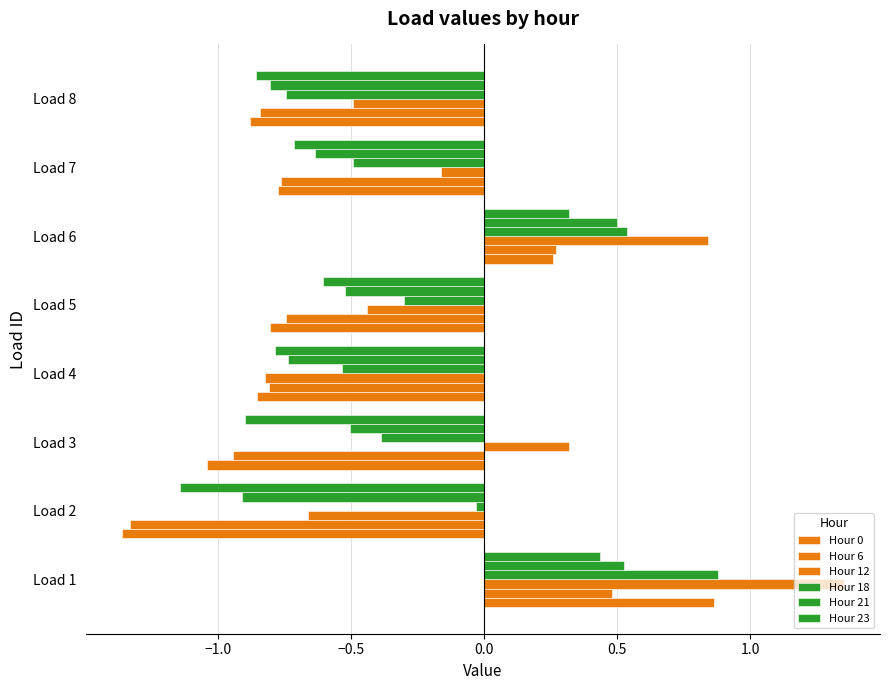

How many values in Hour 12 are below zero?

5